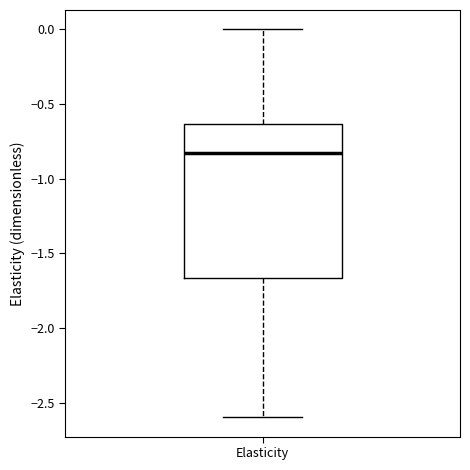

Where does the lower whisker of the box for Elasticity end on the y-axis? The values are not printed on the chart, so give them approximately, as read against the axis.

-2.60